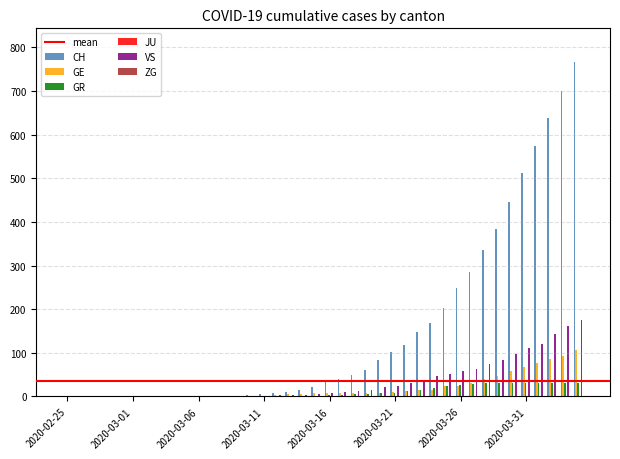

Which series has the largest total across all categories?

CH